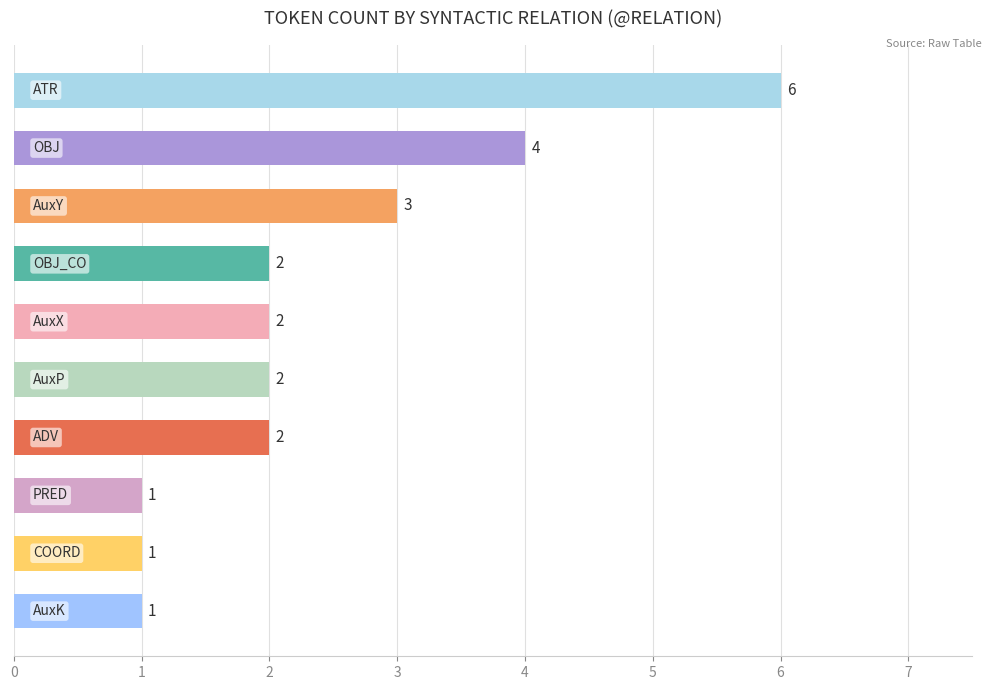

What is the sum of all values?

24